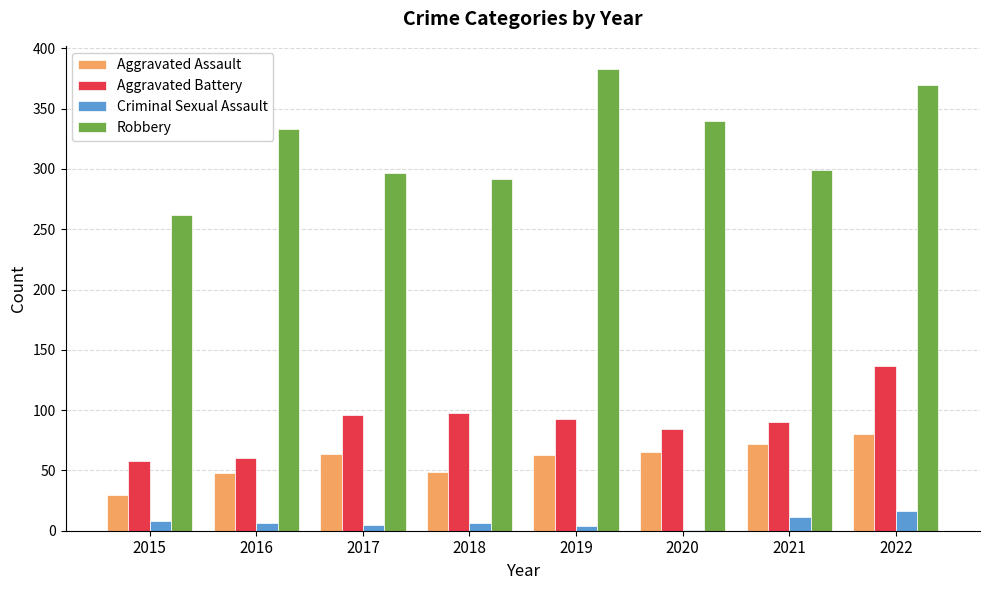

Which label corresponds to the largest value in the chart?

2019